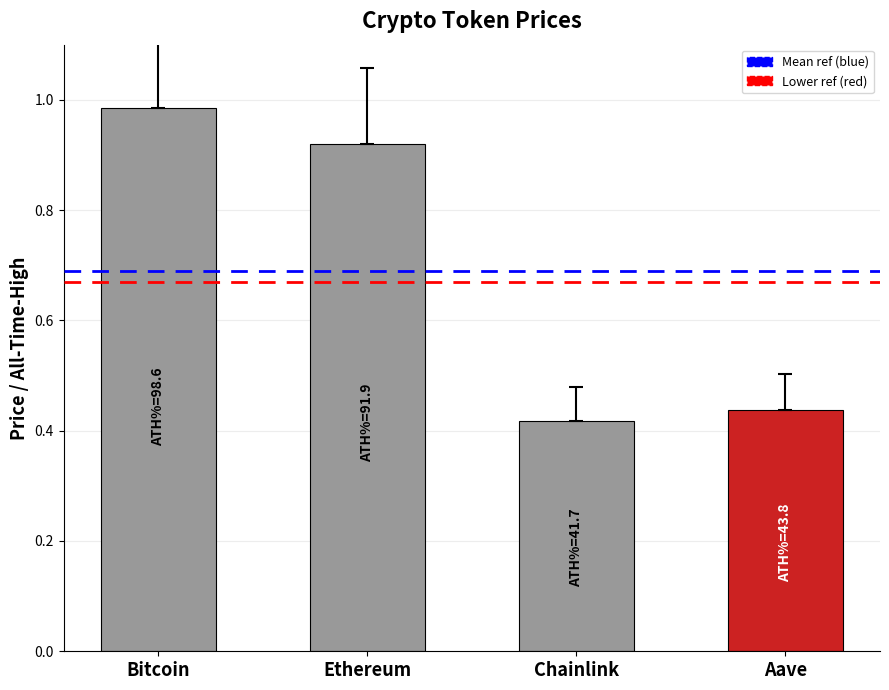

What is the label of the 1st bar from the left?

Bitcoin